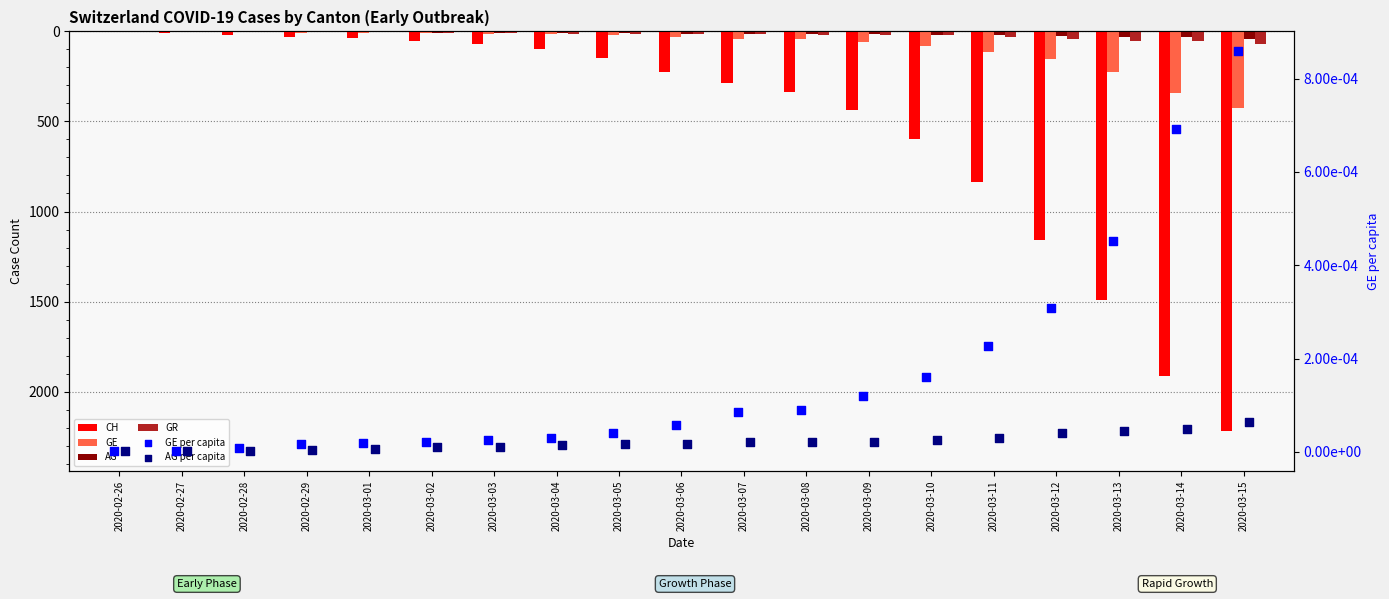

Is the value of GE at 2020-03-01 greater than the value of GE per capita at 2020-03-06?

No